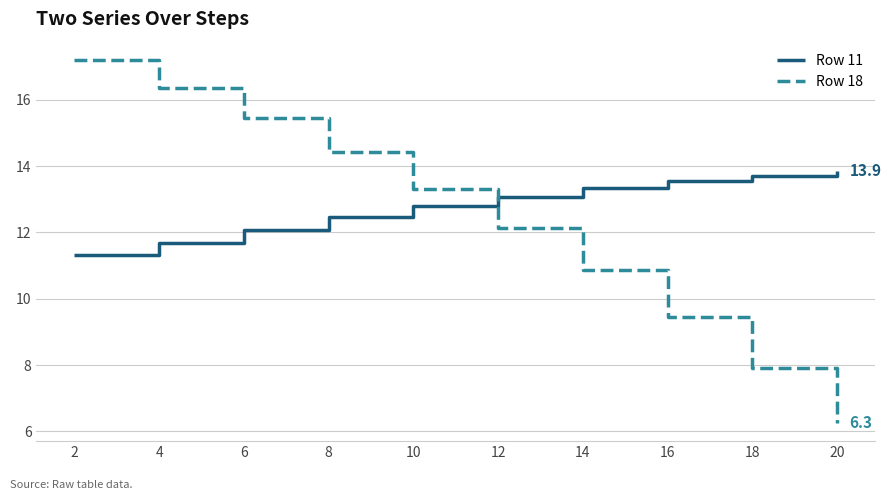

True or false: Row 11 has a value of 13.7 at 18.

True